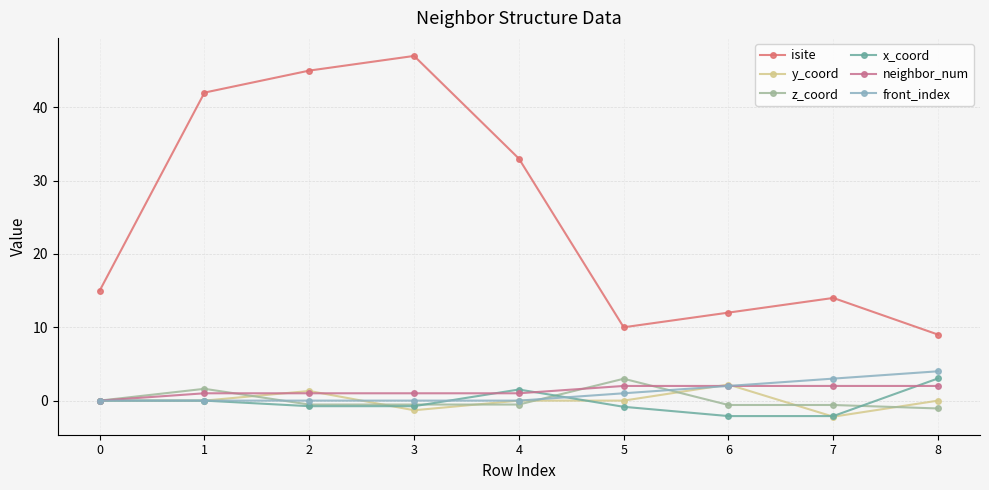

True or false: z_coord has a value of -0.5 at 3.

True